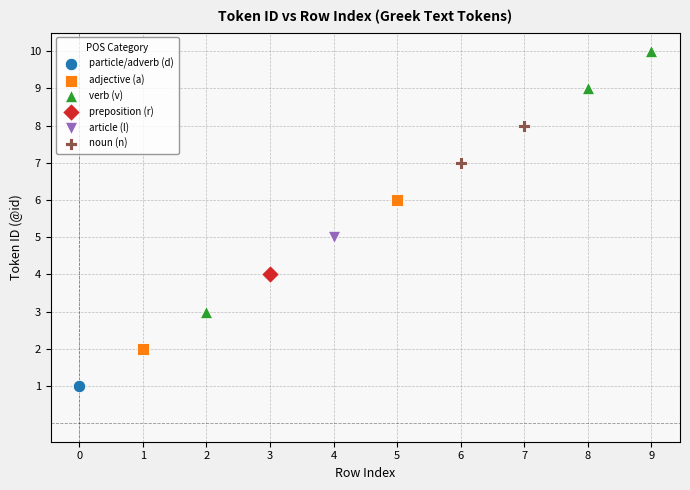

Which series contains the lowest Y value?

particle/adverb (d)